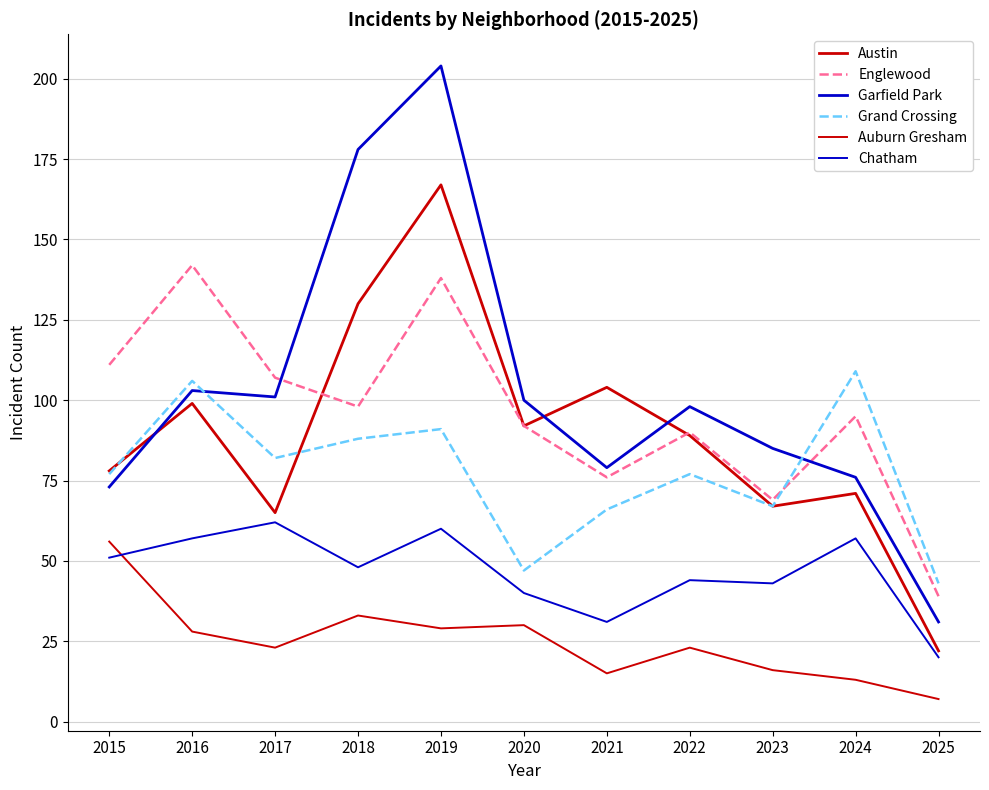

Which label corresponds to the smallest value in the chart?

2025